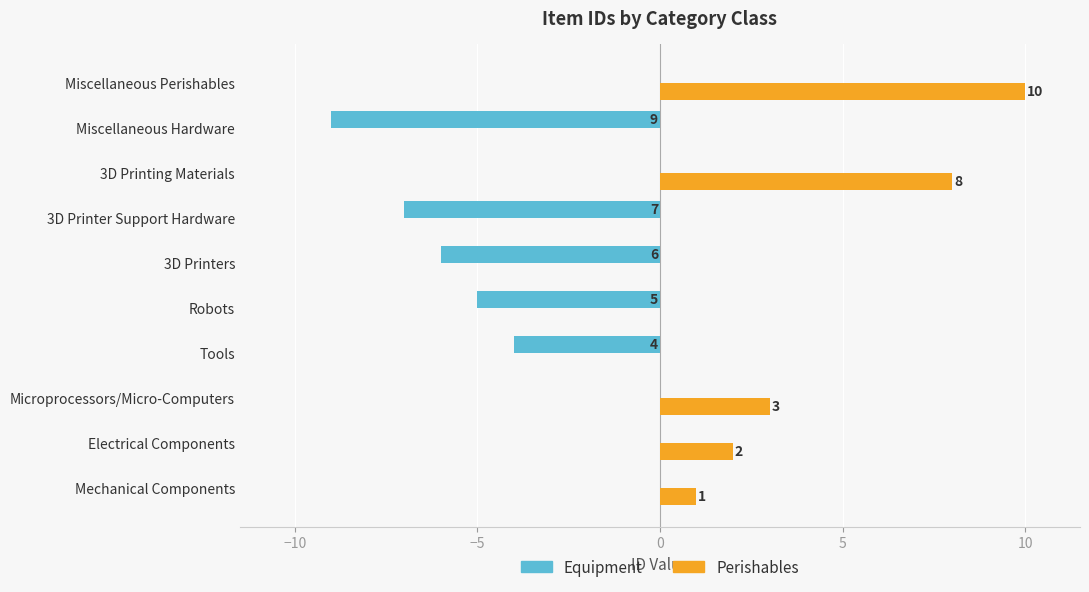

What is the sum of all Equipment values?

-31